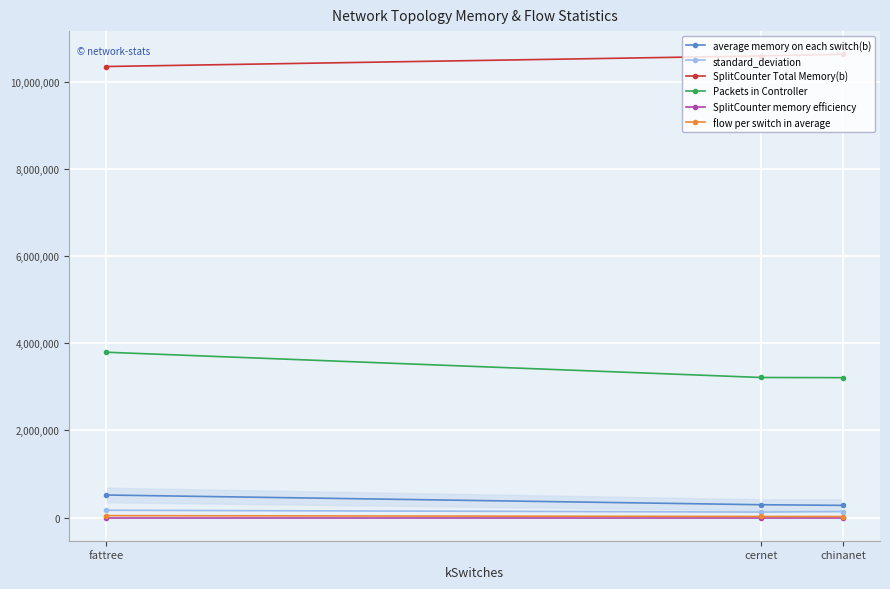

The value of Packets in Controller at chinanet is 3212542.0. True or false?

True